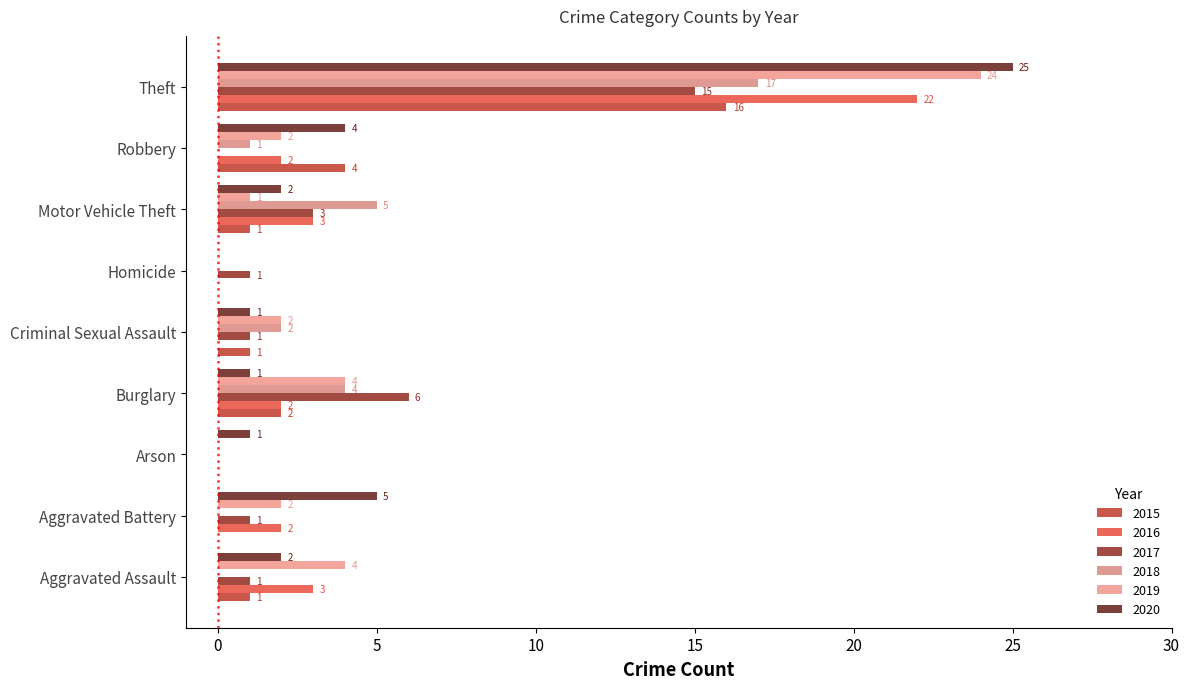

Count the number of data series in this chart.

6